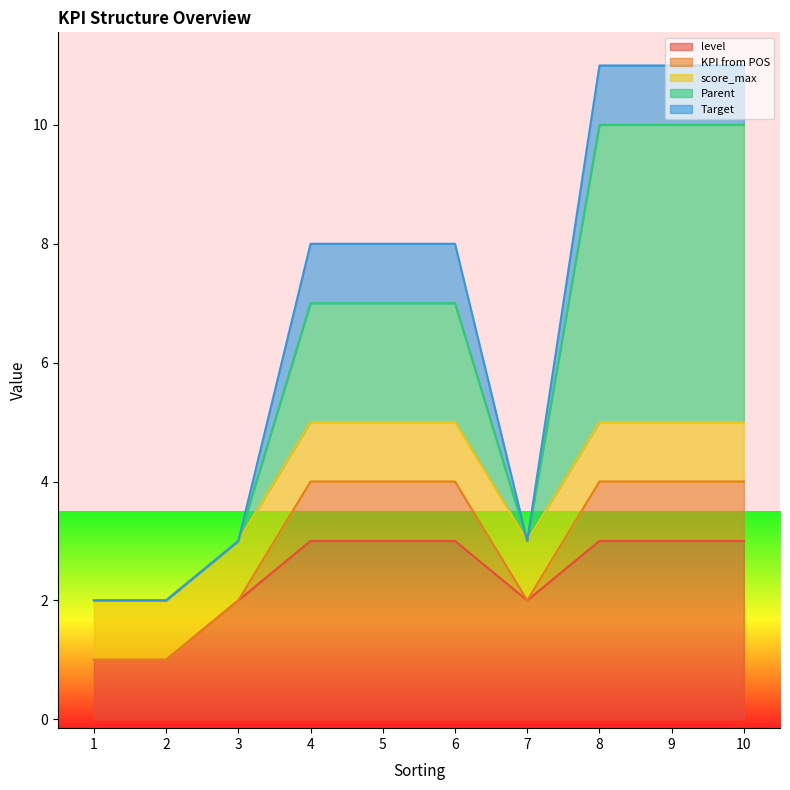

Which category has the highest value in the level series?

4